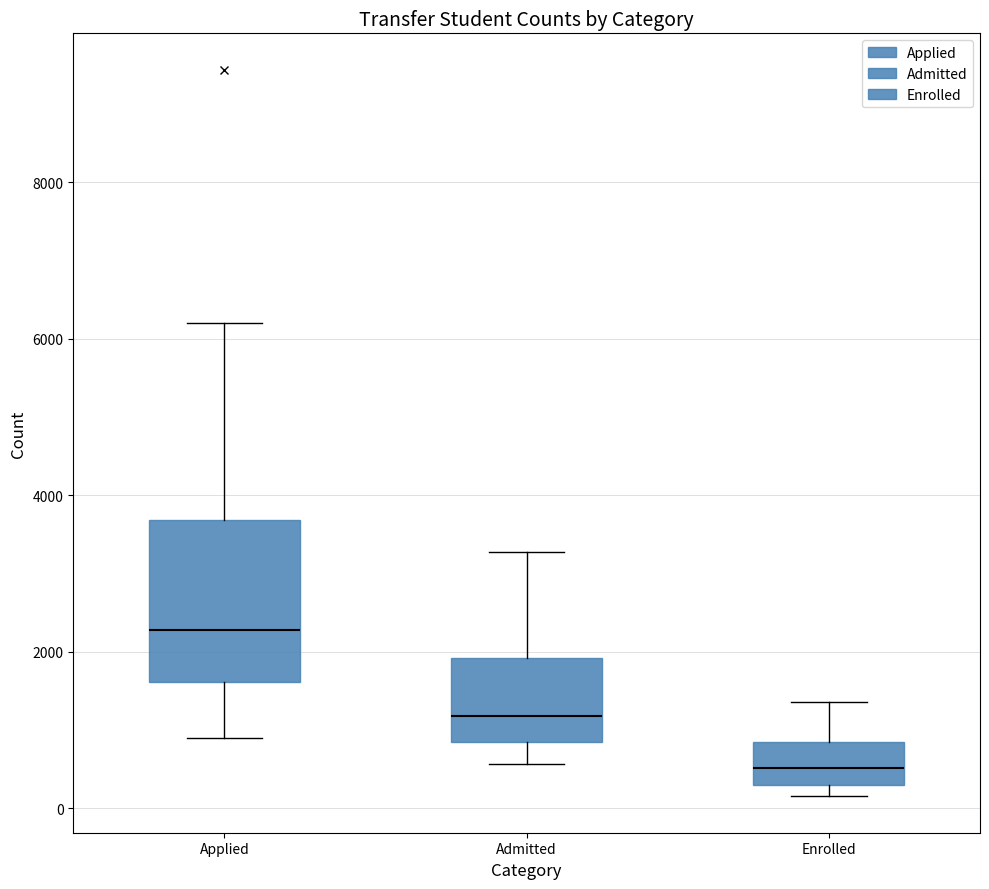

Reading left to right, read every box against the y-axis: the position of its median line, the range the box covers, and the ends of its whiskers. The values are not printed on the chart, so give them approximately, as read against the axis.

Applied: median 2200, box 1600 to 3600, whiskers 800 to 6200
Admitted: median 1200, box 800 to 2000, whiskers 600 to 3200
Enrolled: median 600, box 200 to 800, whiskers 200 (just below the box's lower edge) to 1400